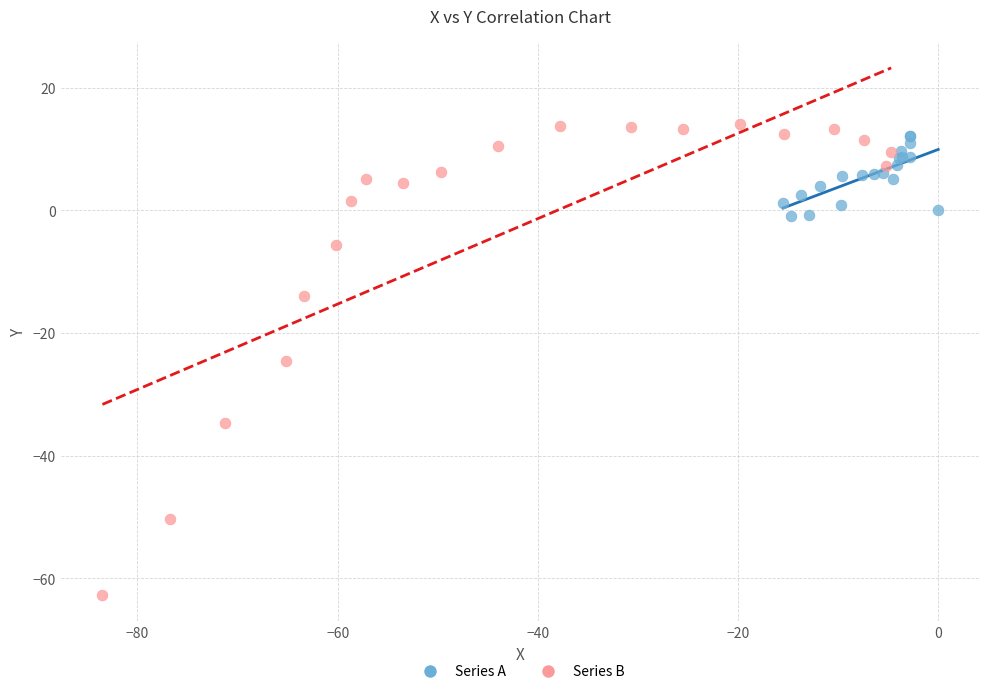

Which series contains the lowest Y value?

Series B